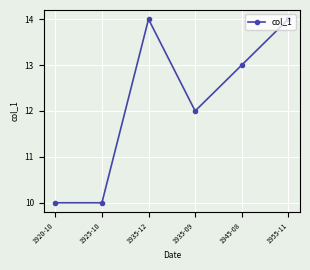

How many series are shown in this chart?

1